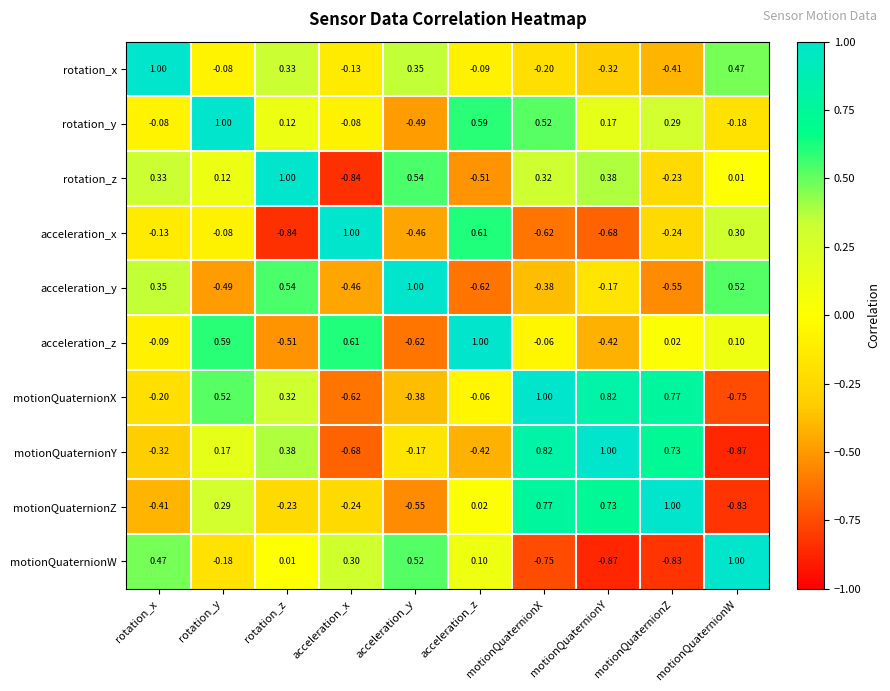

Which category has the lowest value in the rotation_z series?

acceleration_x